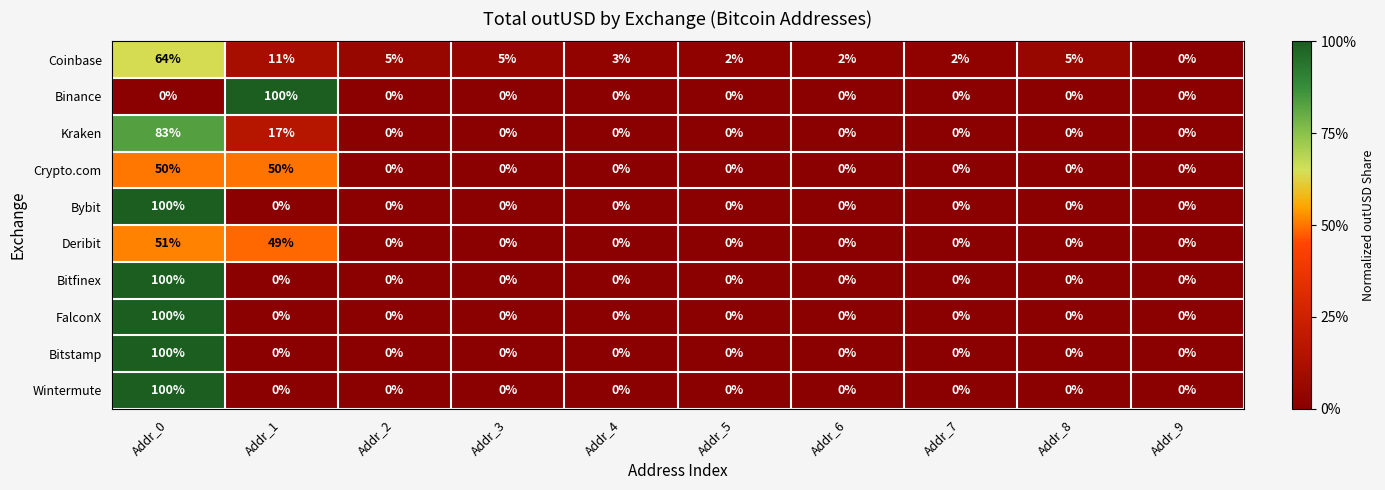

What is the spread (max minus min) of values at Addr_0?

100